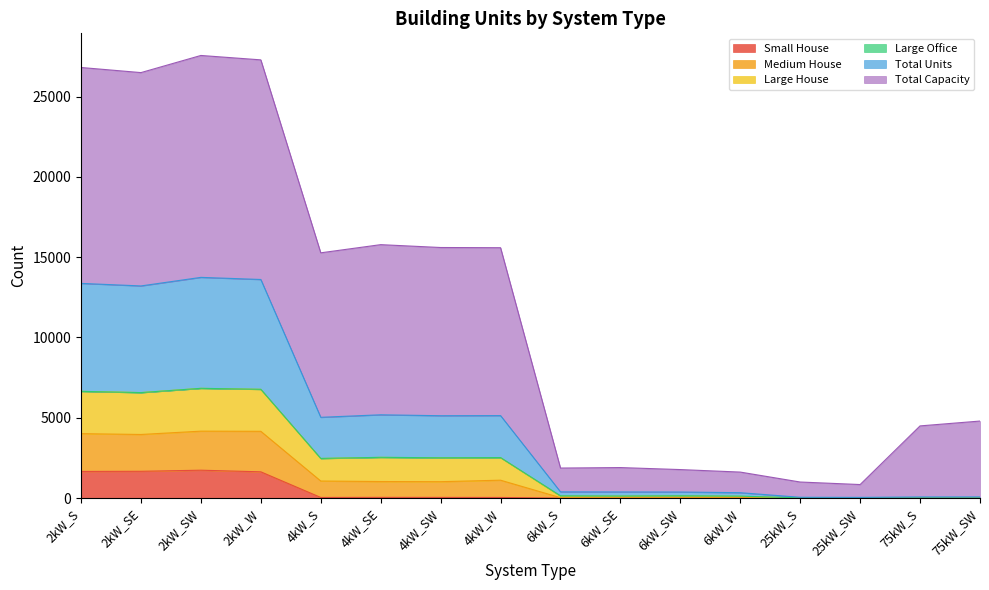

In Small House, how many points are higher than both neighbors (excluding endpoints)?

2